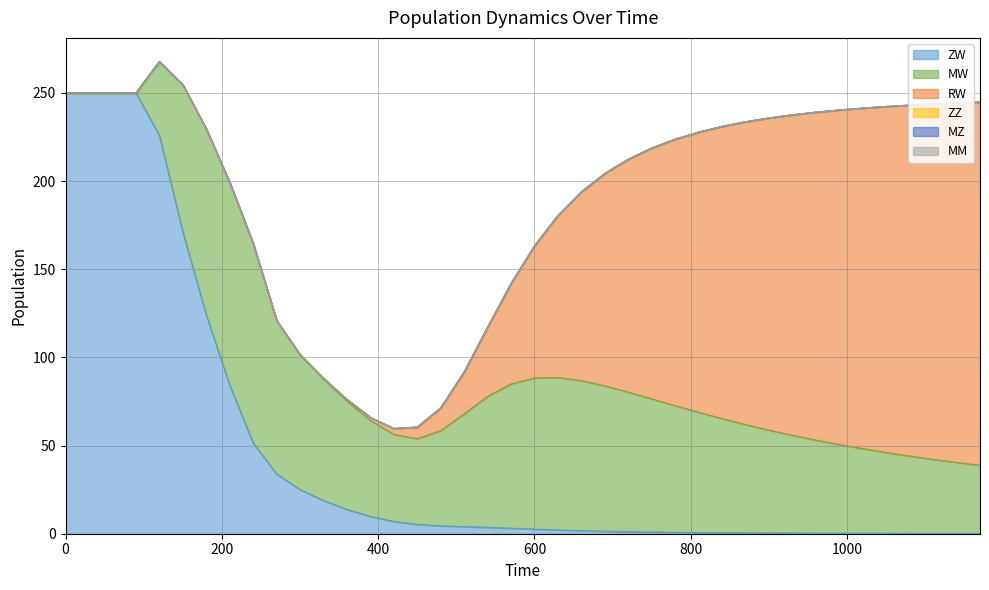

True or false: ZZ and MZ cross at least once.

False